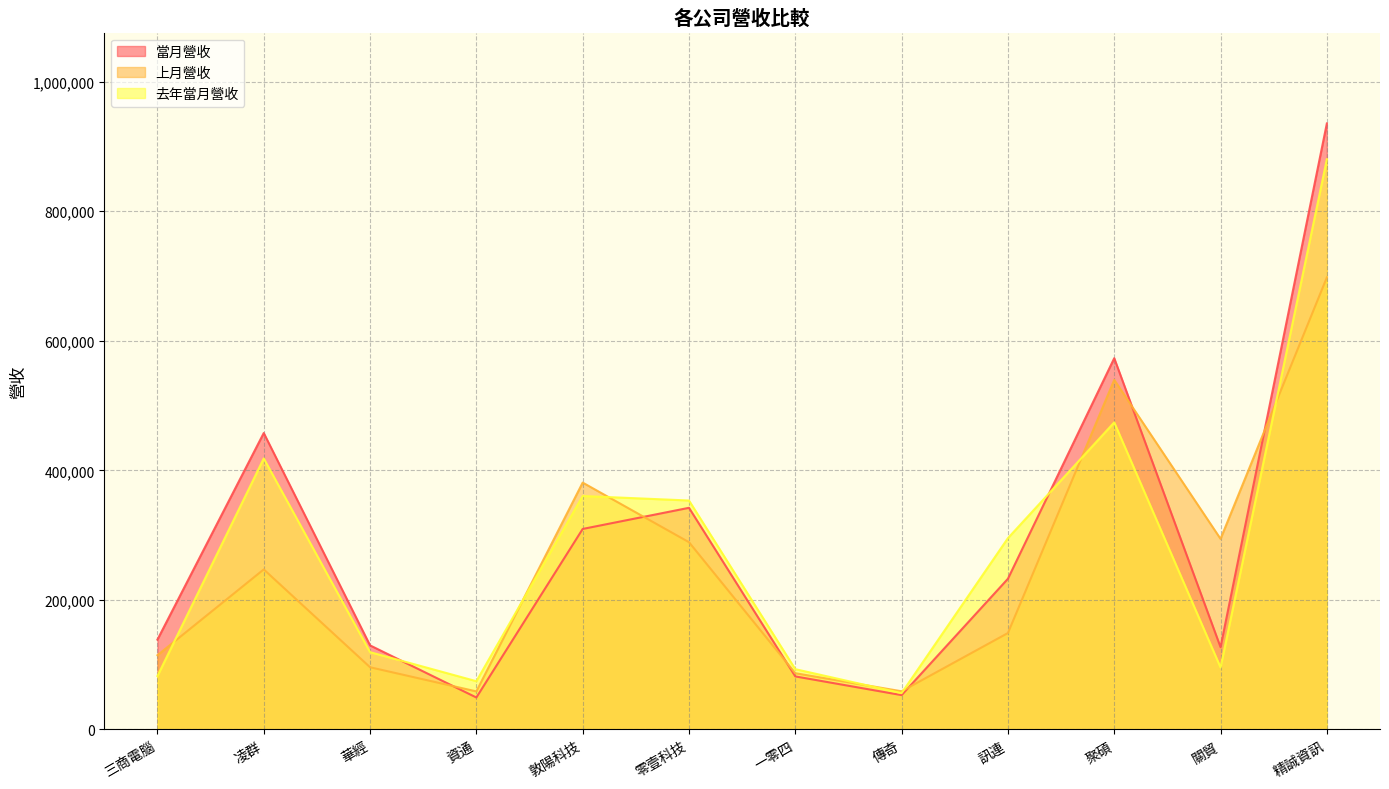

How many distinct data groups are displayed?

3